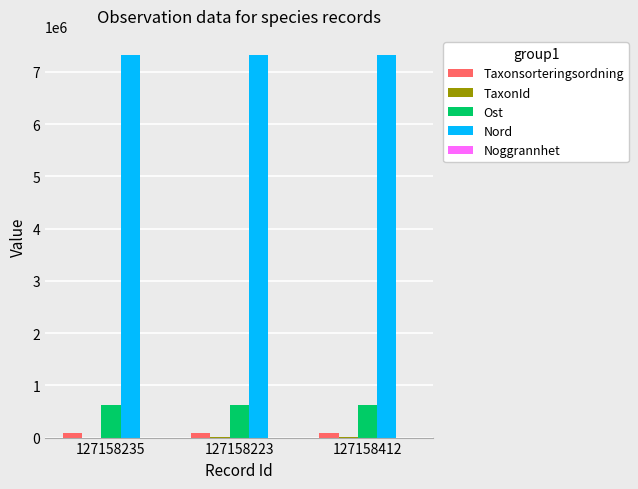

Which series has the largest total across all categories?

Nord